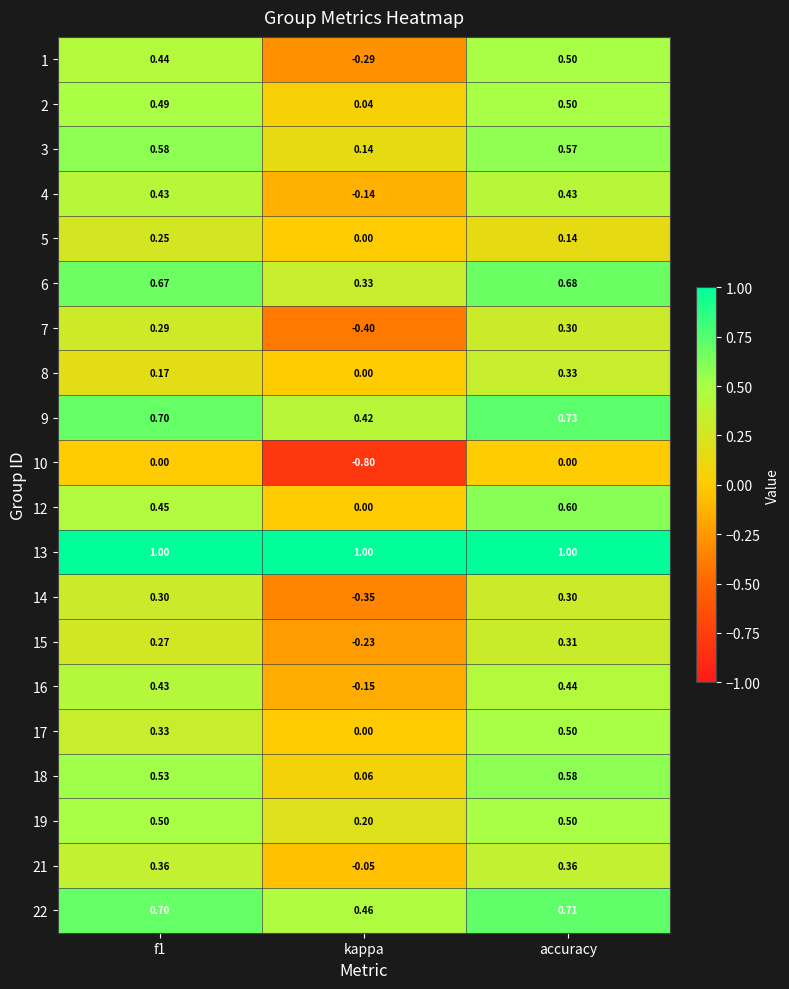

What is the total value across all series at accuracy?

9.5